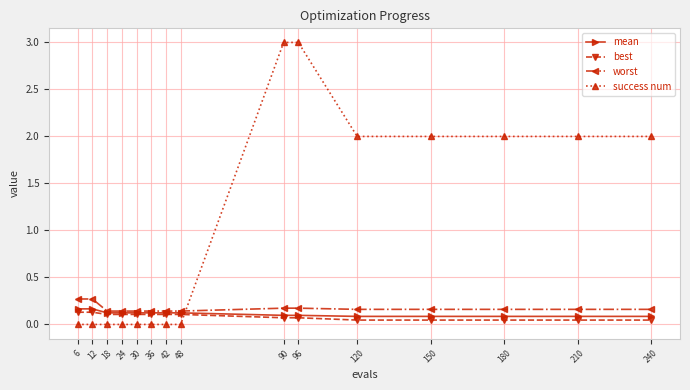

What is the total value across all series at 36?

0.4